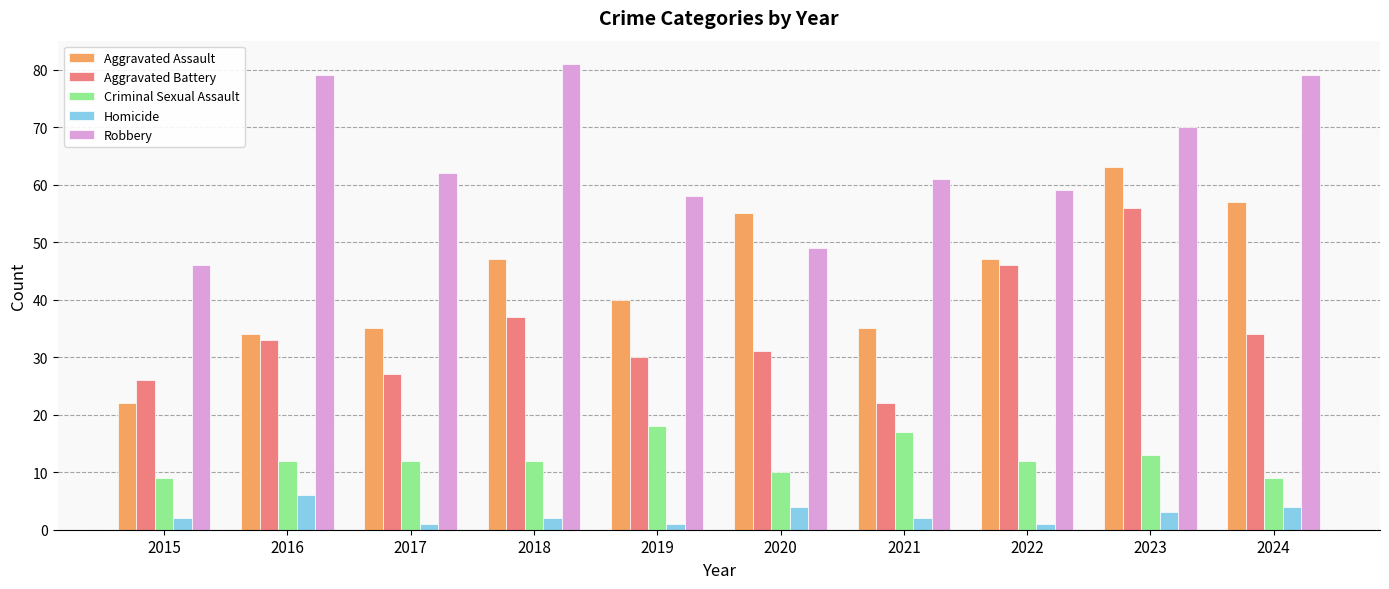

Are the bars horizontal?

No